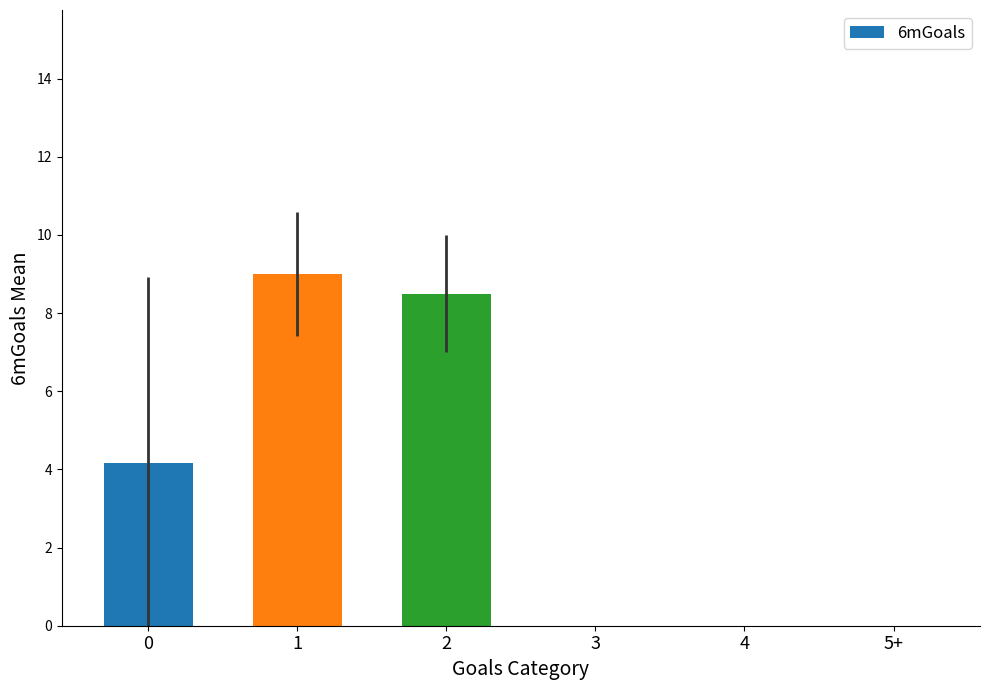

Reading right to left, extract all data points from this chart.

0.0	0.0	0.0	8.5	9.0	4.2